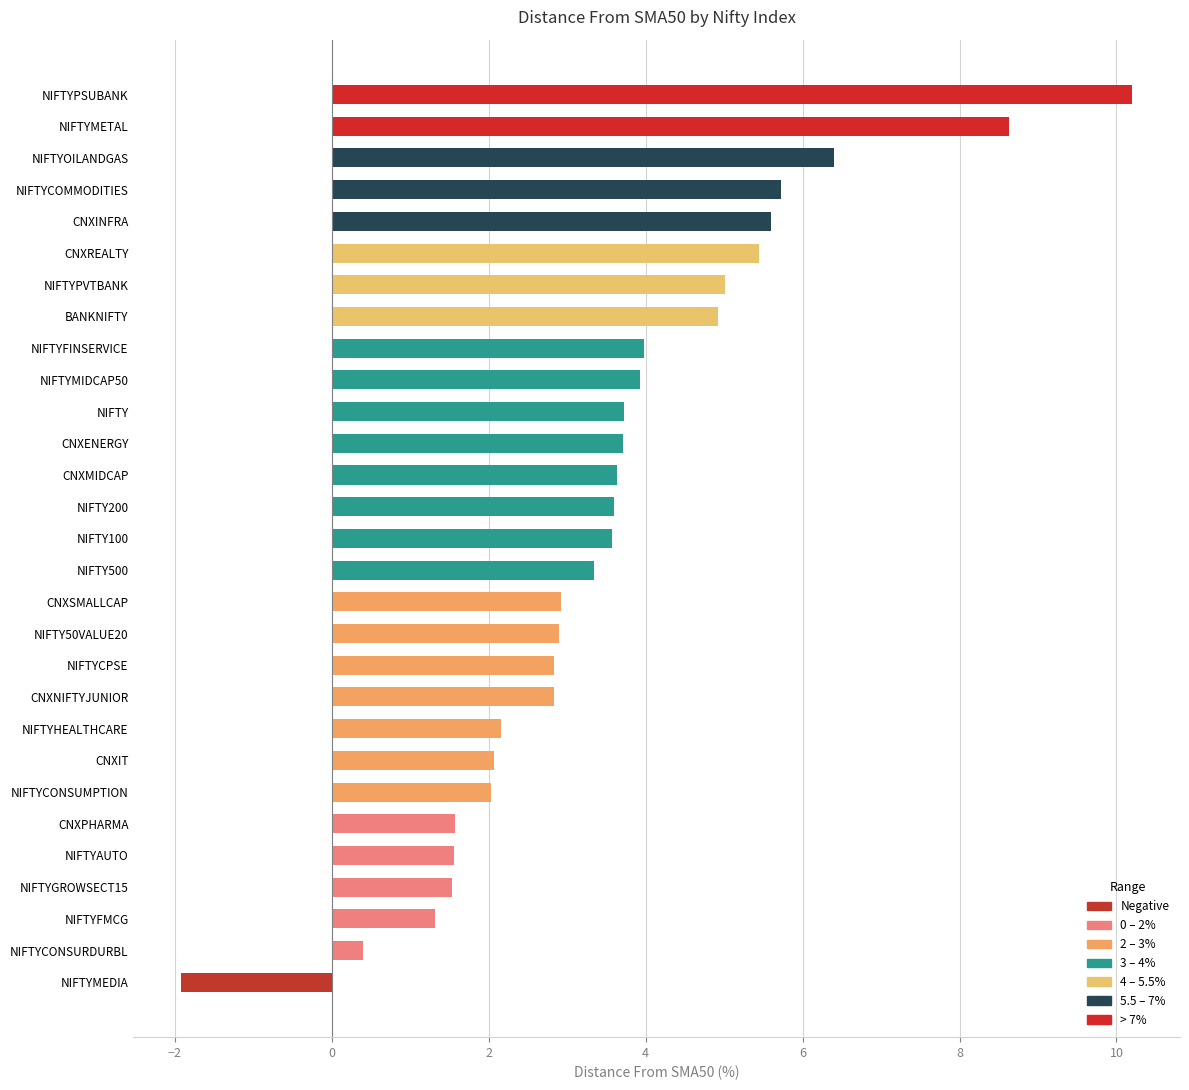

Between CNXENERGY and NIFTYMETAL, which is larger?

NIFTYMETAL